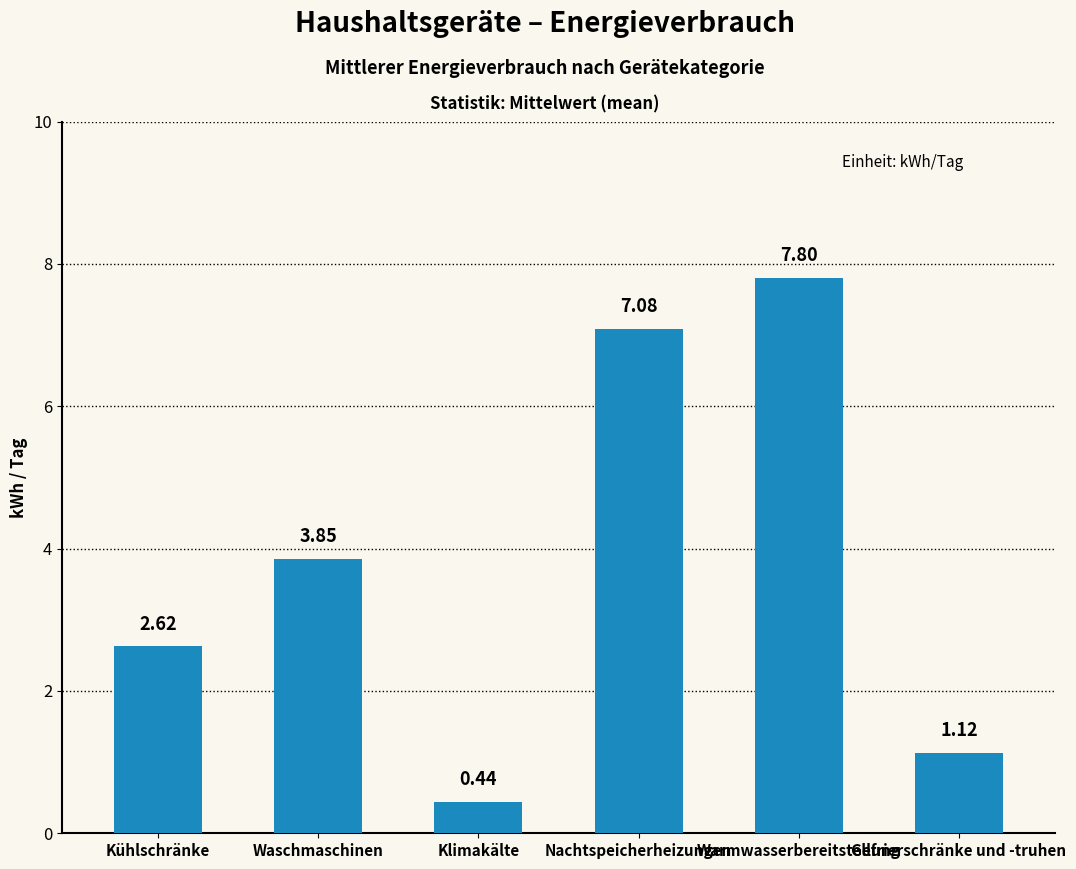

List the labels in order of value, largest first.

Warmwasserbereitstellung, Nachtspeicherheizungen, Waschmaschinen, Kühlschränke, Gefrierschränke und -truhen, Klimakälte